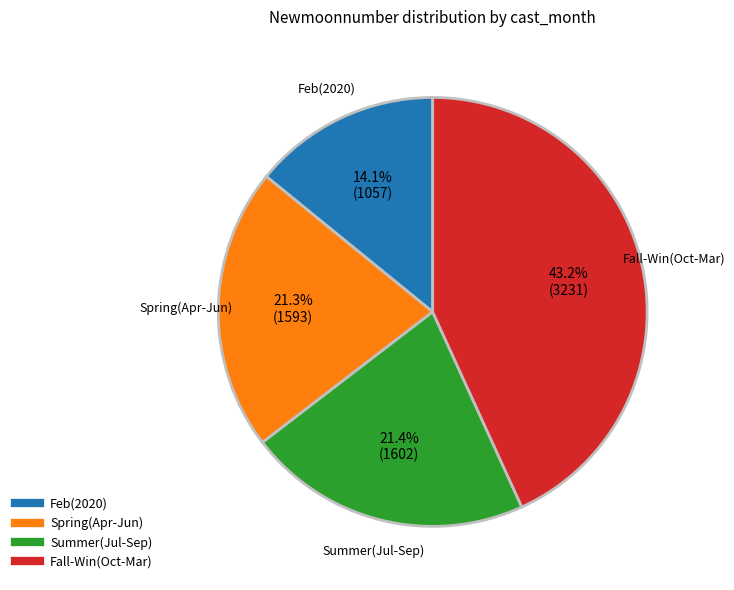

Count the number of slices in the pie.

4